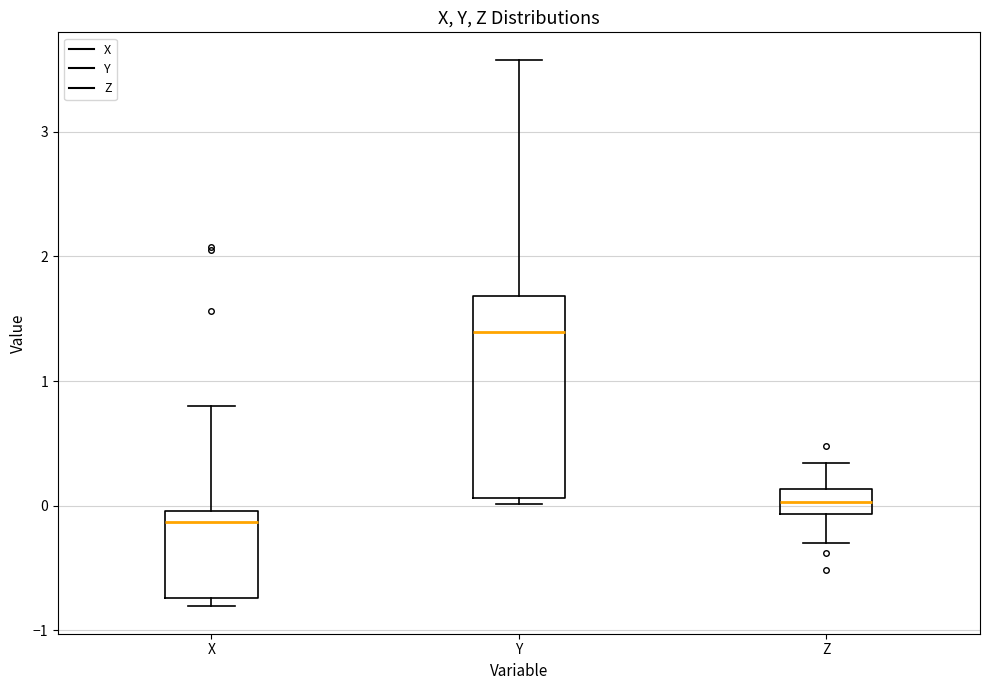

Reading left to right, read every box against the y-axis: the position of its median line, the range the box covers, and the ends of its whiskers. The values are not printed on the chart, so give them approximately, as read against the axis.

X: median -0.1, box -0.7 to 0.0, whiskers -0.8 to 0.8
Y: median 1.4, box 0.1 to 1.7, whiskers 0.0 to 3.6
Z: median 0.0, box -0.1 to 0.1, whiskers -0.3 to 0.3